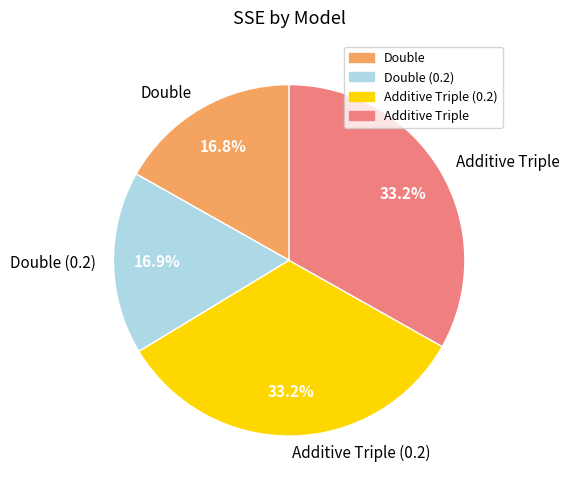

Is there any slice that represents more than half of the pie?

No